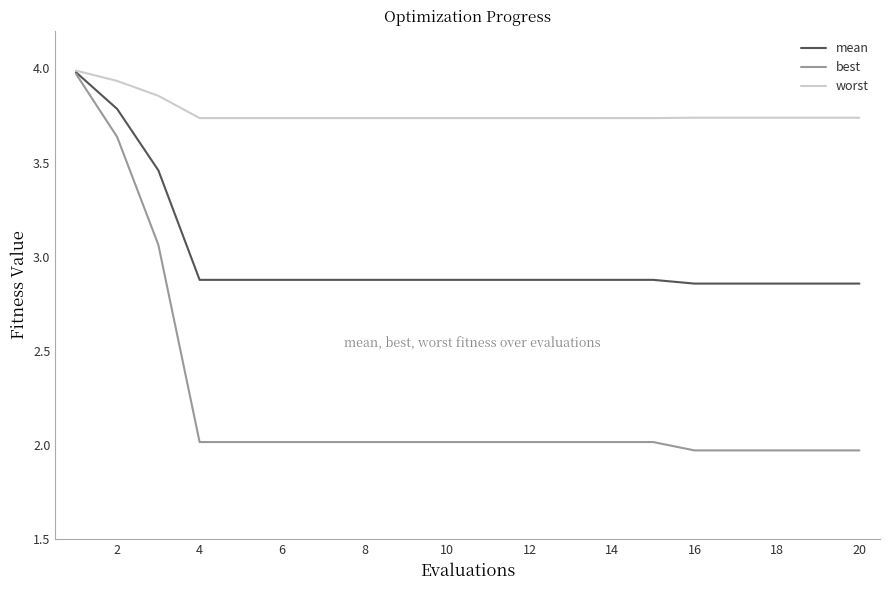

Rank the series by their average value, from lowest to highest.

best, mean, worst